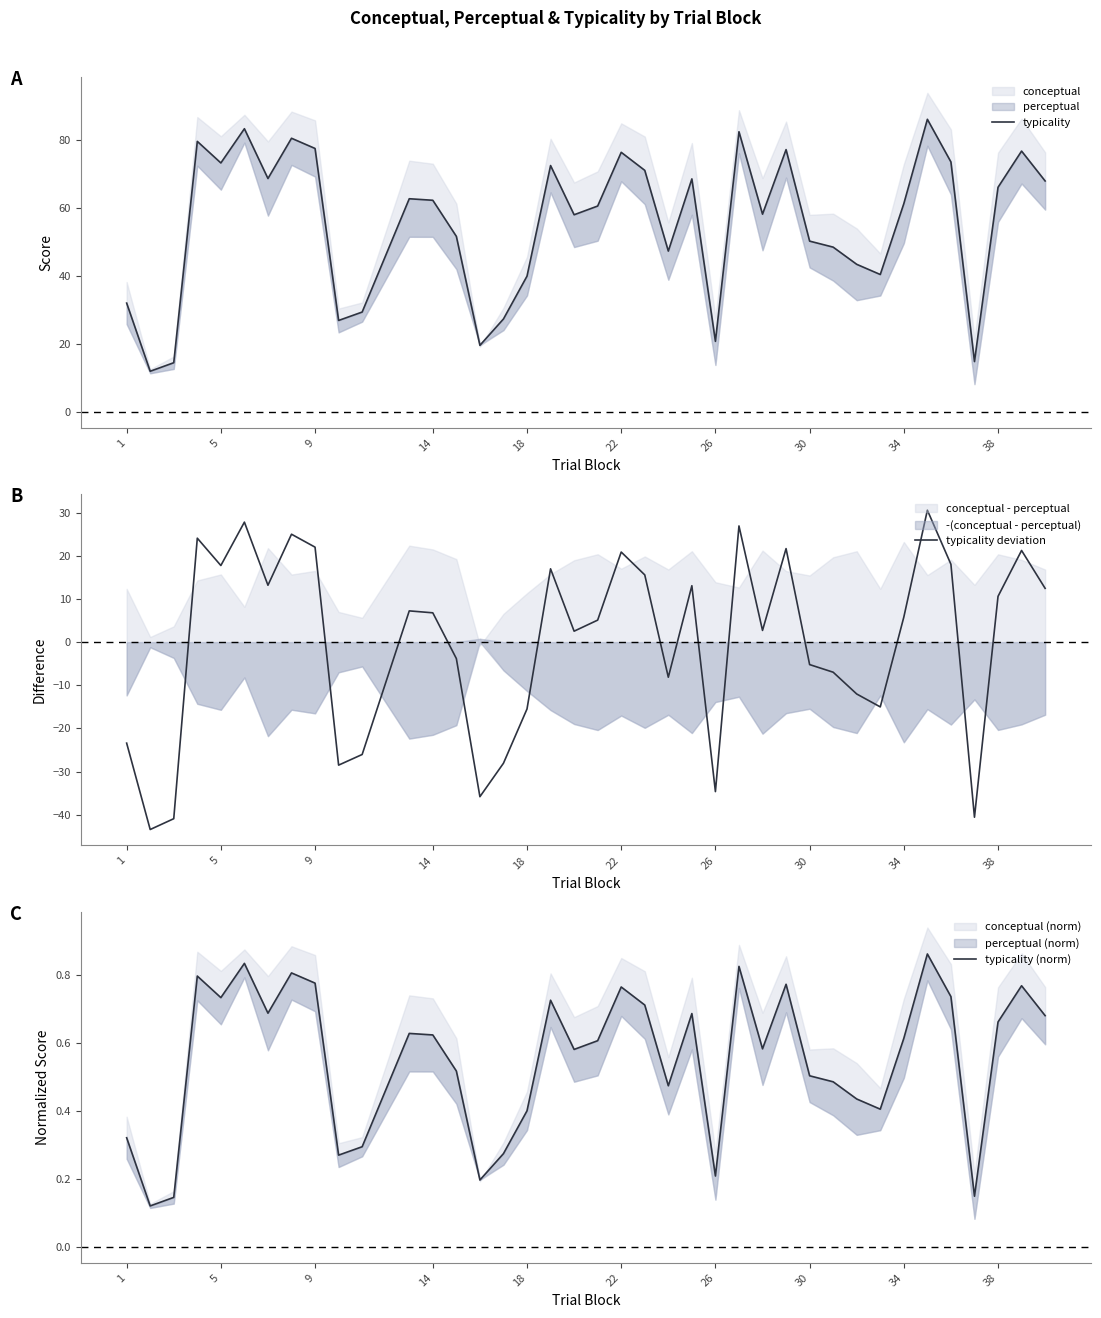

True or false: typicality has more than 0 points higher than both neighbors.

True